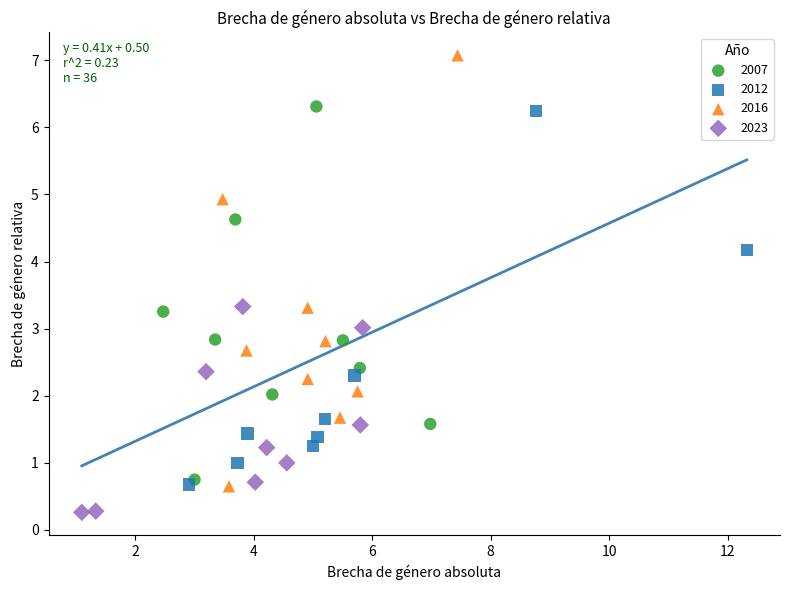

Which series reaches the minimum Y coordinate?

2023